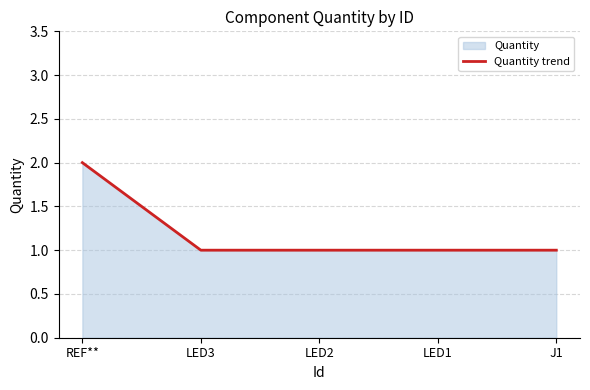

What position from the right is LED1?

2